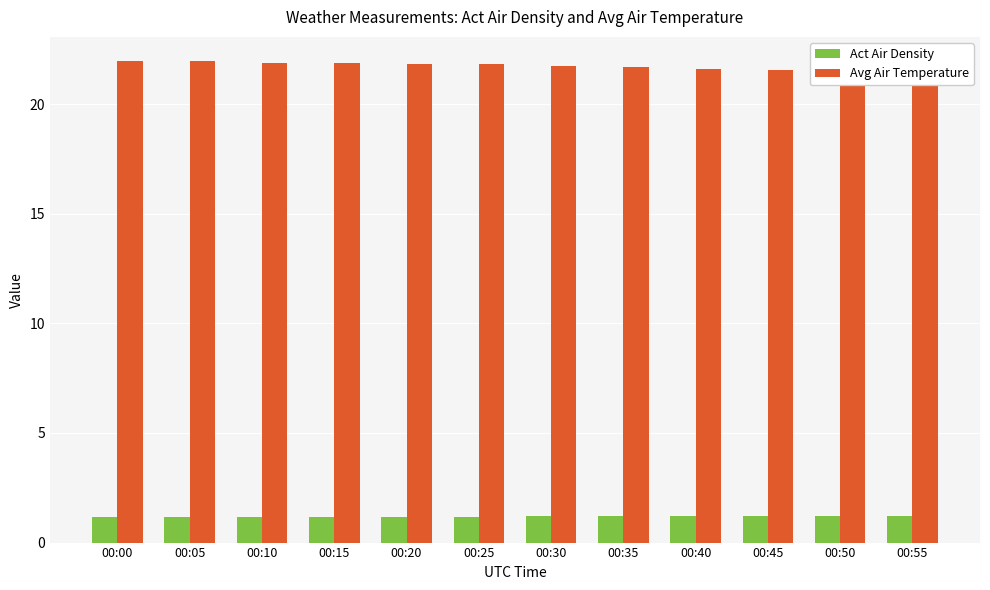

How many groups of bars are there?

12